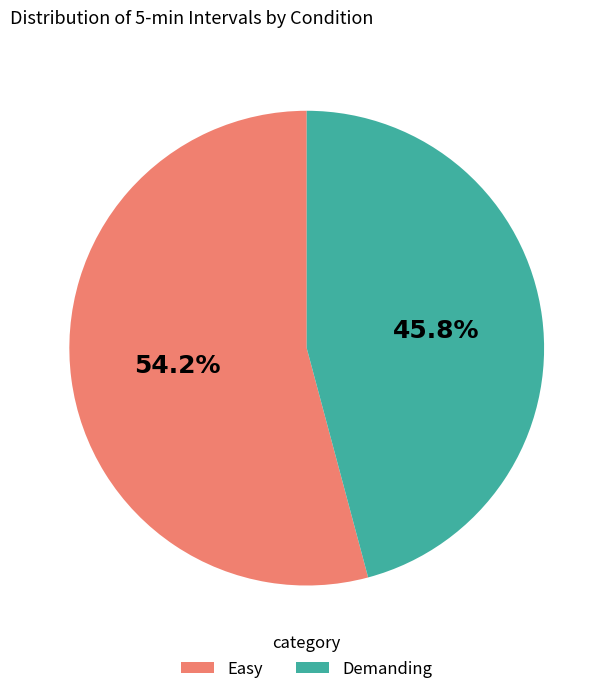

Between Demanding and Easy, which is larger?

Easy